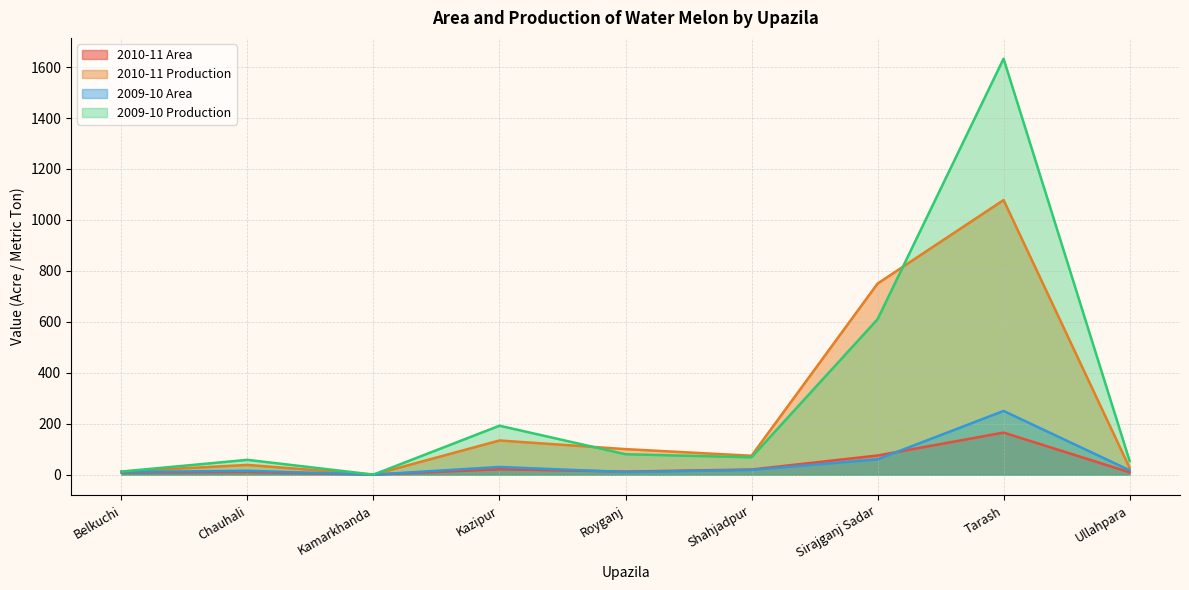

Which series has the largest range (max minus min)?

2009-10 Production